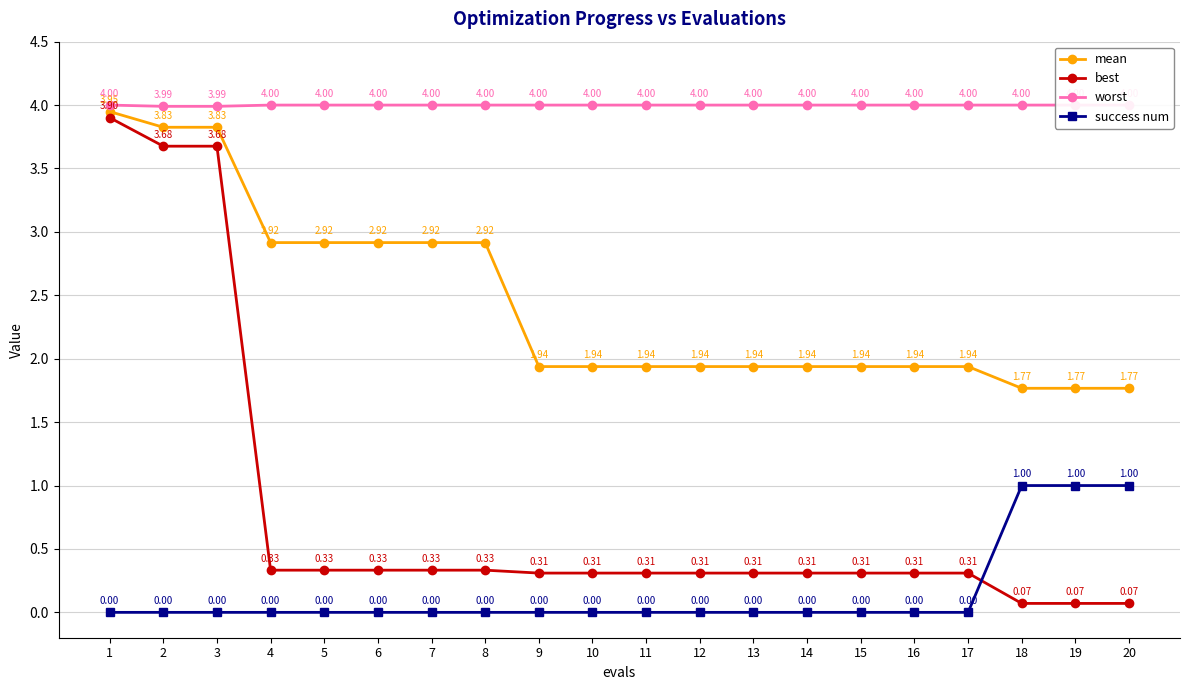

What is the value of the worst point at the 10th from the left?

4.0